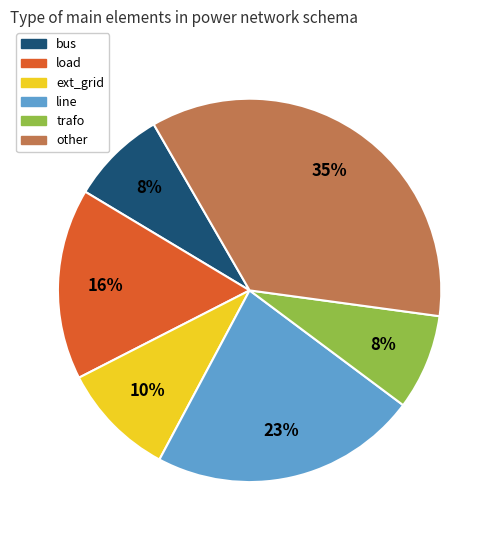

Between other and bus, which is larger?

other